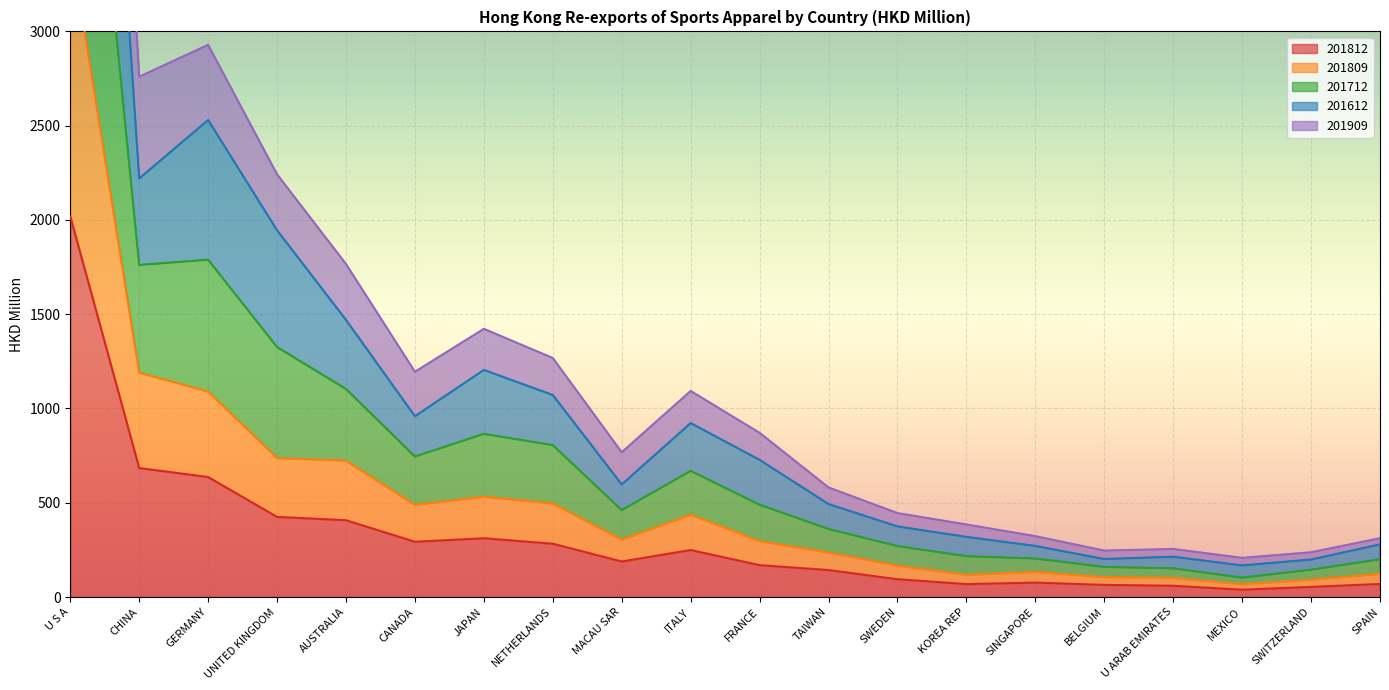

What is the label of the 6th point from the left?

CANADA